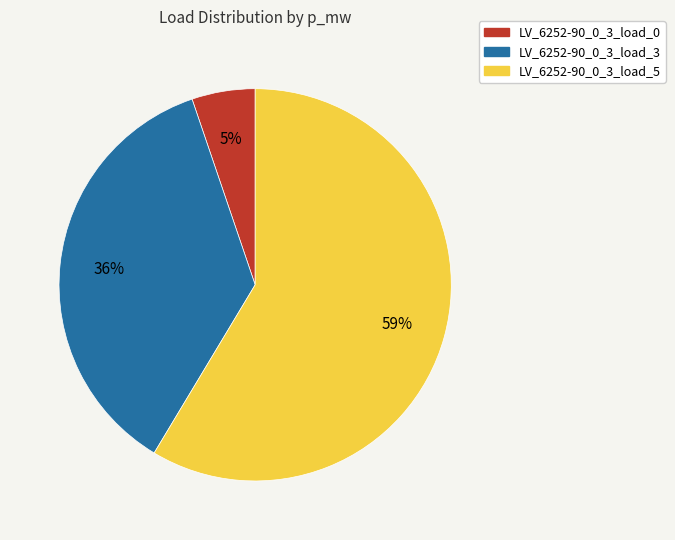

The LV_6252-90_0_3_load_0 slice represents 11% of the pie. True or false?

False